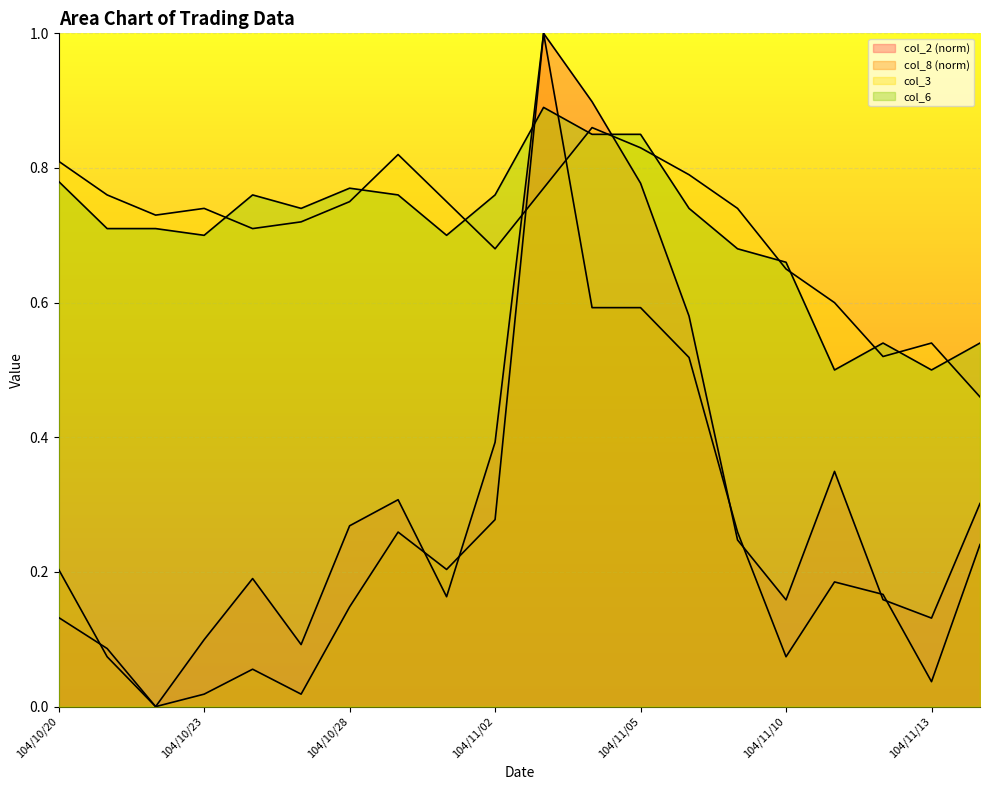

What is the difference between the maximum and minimum values in the col_2 series?

1.0